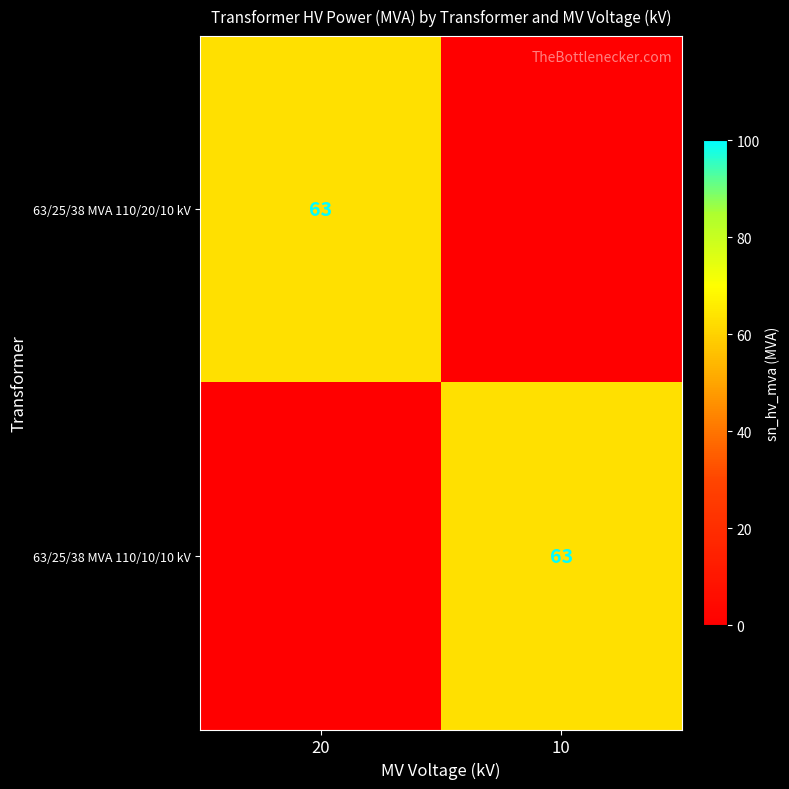

What is the sum of the 63/25/38 MVA 110/10/10 kV values at 20 and 10?

63